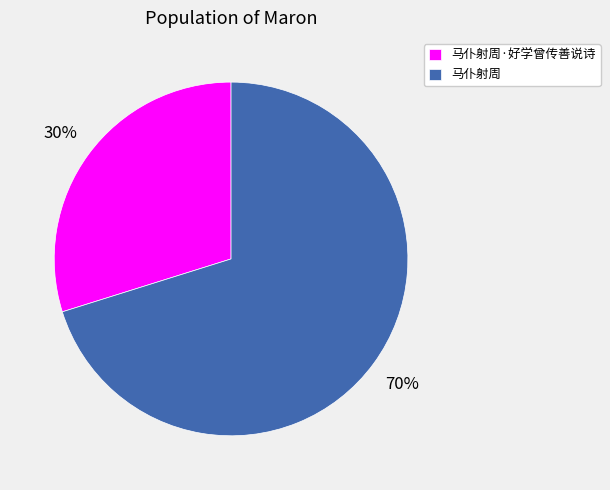

To the nearest percent, what percentage of the pie is 马仆射周·好学曾传善说诗?

30%